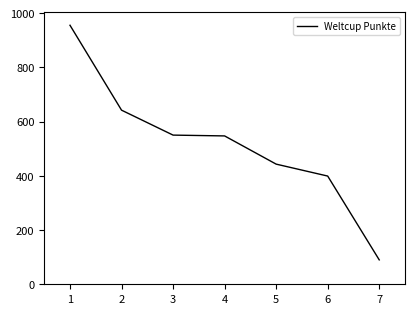

What is the difference between the second highest and minimum values?

552